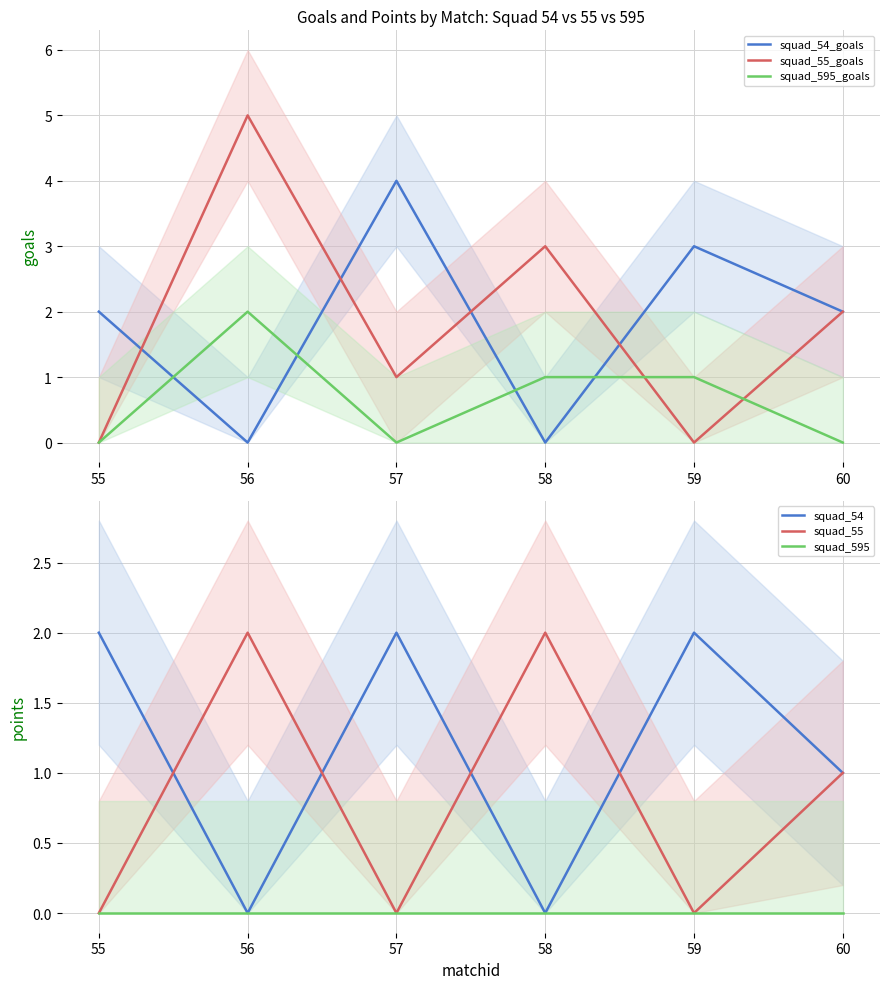

Read the squad_595_goals value at 56.

2